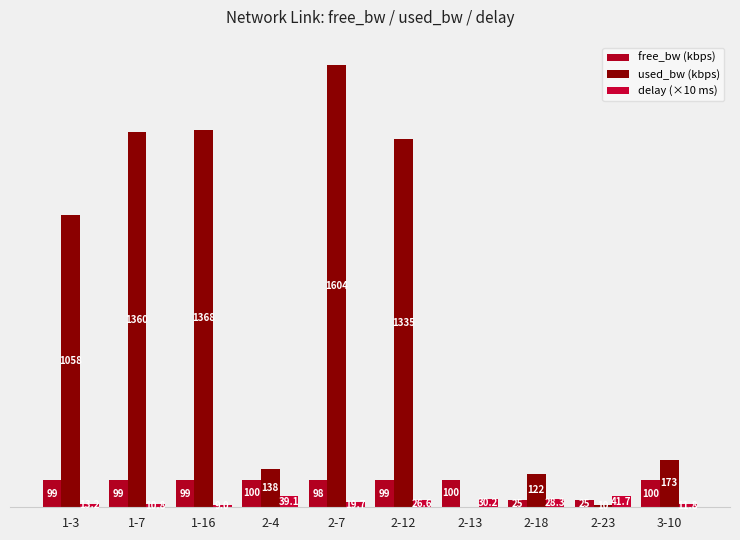

Does the chart contain stacked bars?

No